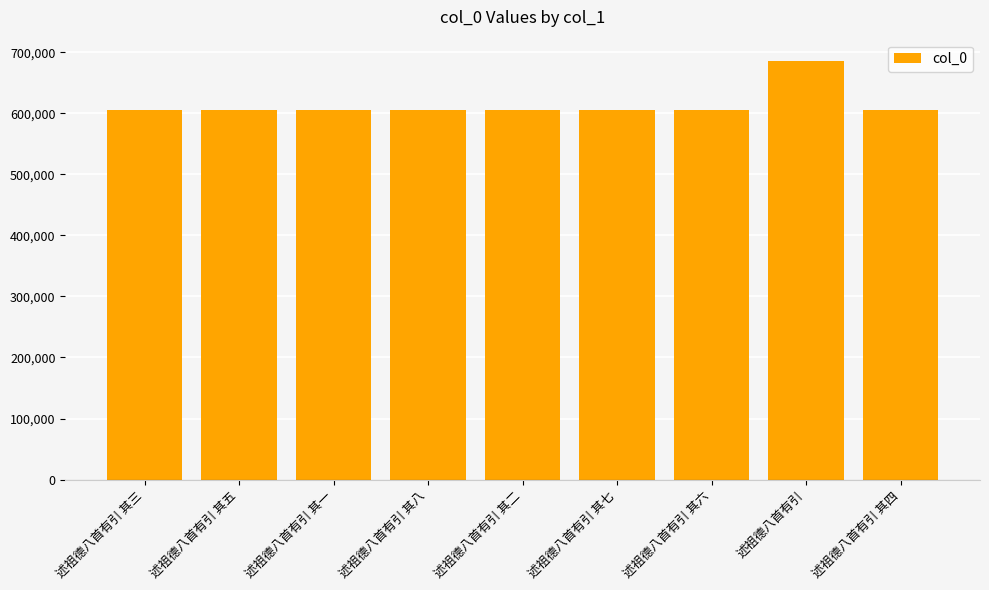

What is the change in value from 述祖德八首有引 其五 to 述祖德八首有引 其四?

-1